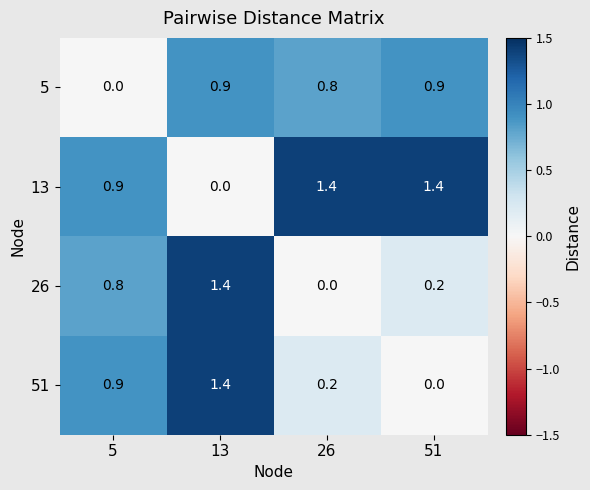

What is the sum of the 51 values at 5 and 13?

2.3